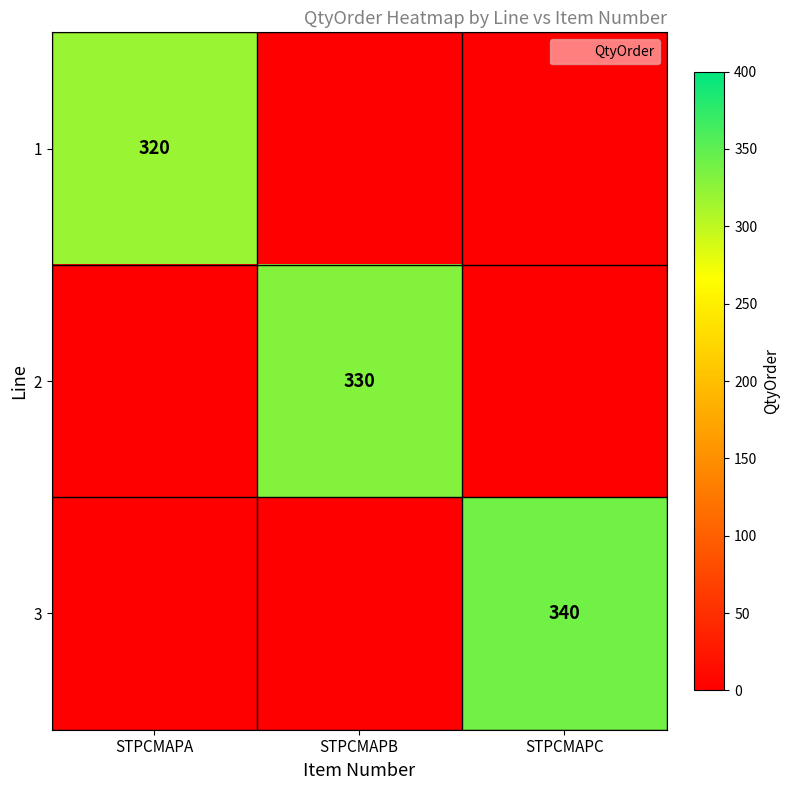

True or false: 3 has a value of 126 at STPCMAPC.

False